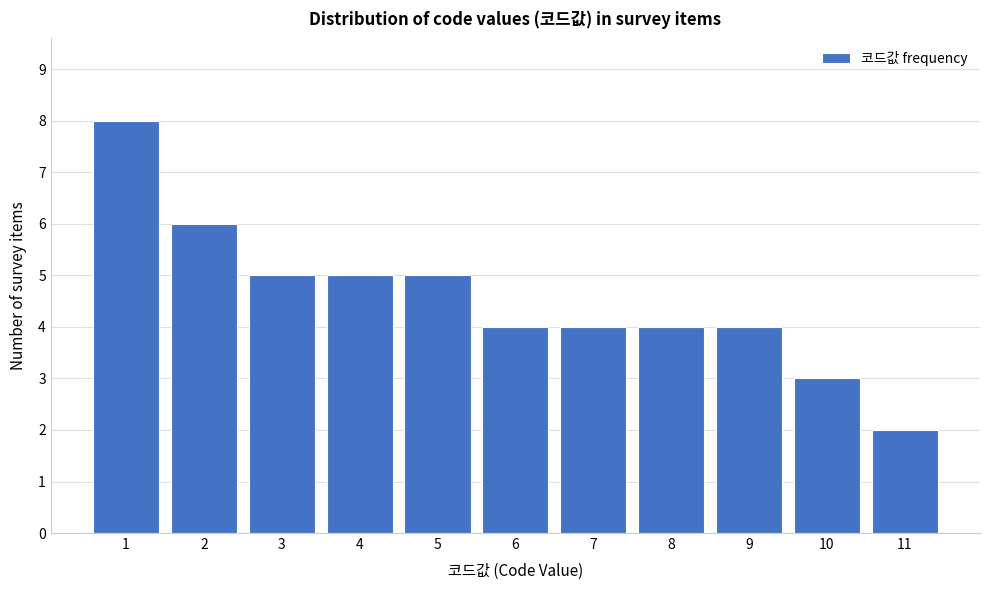

Reading left to right, transcribe all the data shown in this chart.

8	6	5	5	5	4	4	4	4	3	2